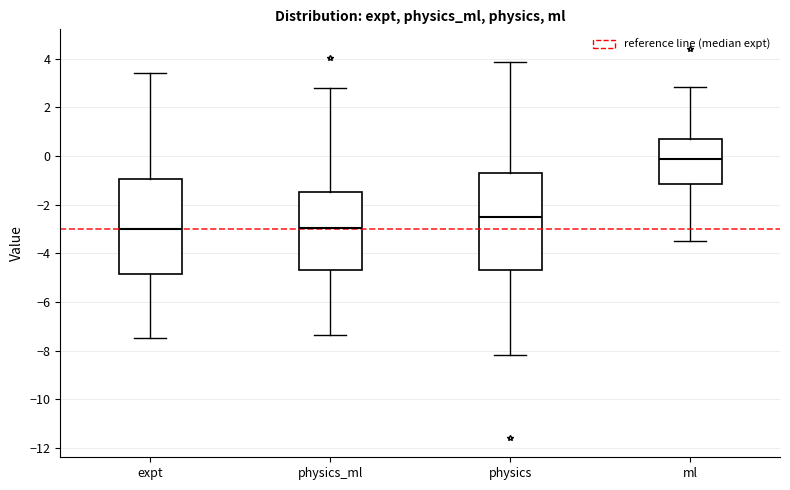

Reading left to right, read every box against the y-axis: the position of its median line, the range the box covers, and the ends of its whiskers. The values are not printed on the chart, so give them approximately, as read against the axis.

expt: median -3.0, box -4.8 to -1.0, whiskers -7.4 to 3.4
physics_ml: median -3.0, box -4.6 to -1.4, whiskers -7.4 to 2.8
physics: median -2.6, box -4.6 to -0.6, whiskers -8.2 to 3.8
ml: median -0.2, box -1.2 to 0.6, whiskers -3.4 to 2.8